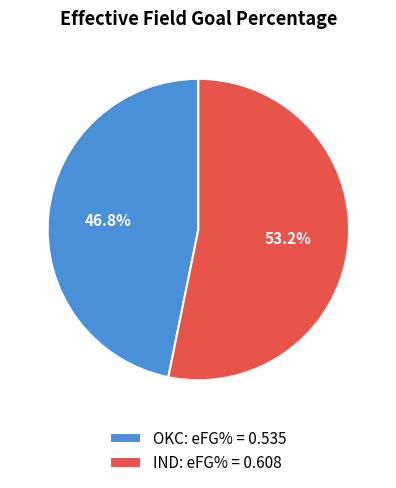

Which category has the smallest portion of the pie?

OKC